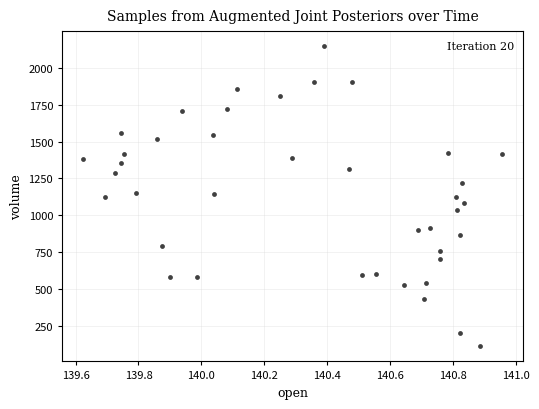

What is the range of Y values (max minus min)?

2036